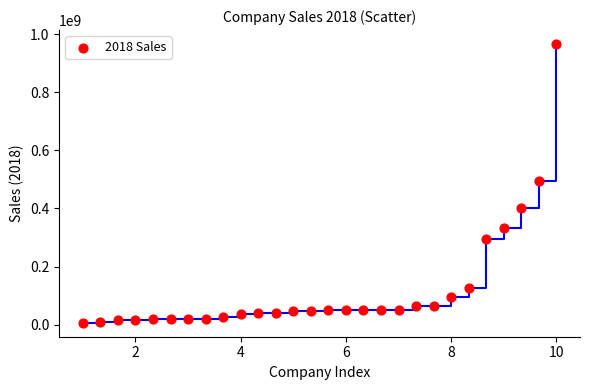

What is the range of Y values (max minus min)?

959584875